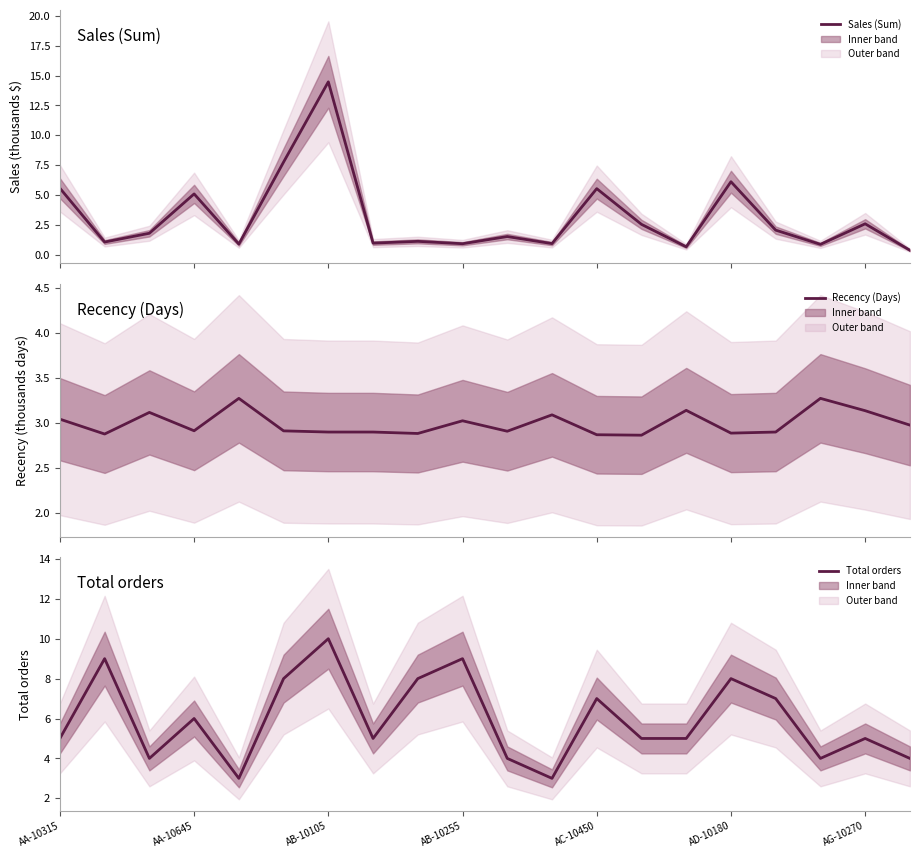

The value of Total orders at AC-10450 is 1.1. True or false?

False